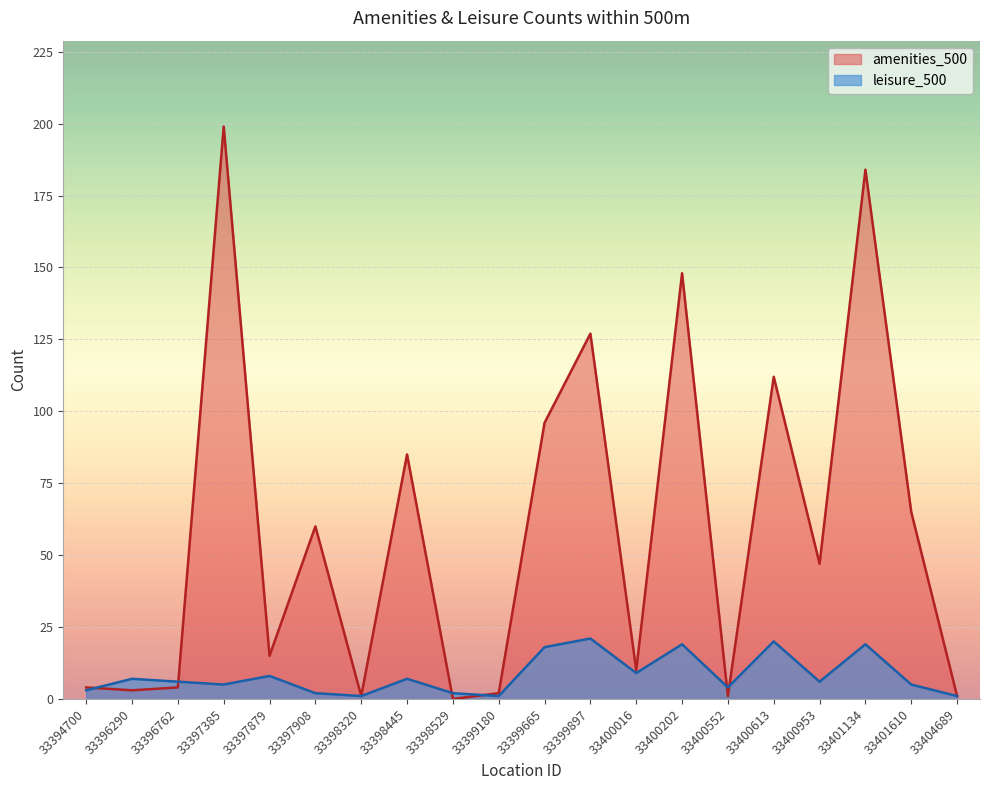

Reading left to right, extract all data points from this chart.

amenities_500: 4	3	4	199	15	60	1	85	0	2	96	127	10	148	1	112	47	184	65	1
leisure_500: 3	7	6	5	8	2	1	7	2	1	18	21	9	19	4	20	6	19	5	1